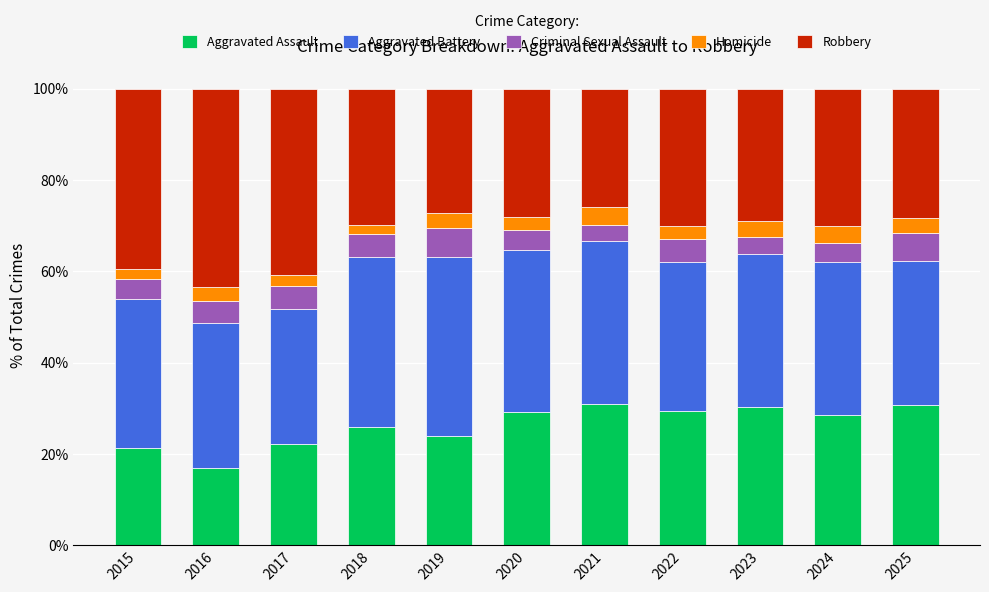

What is the difference between the second highest and second lowest values in the Aggravated Assault series?

9.5